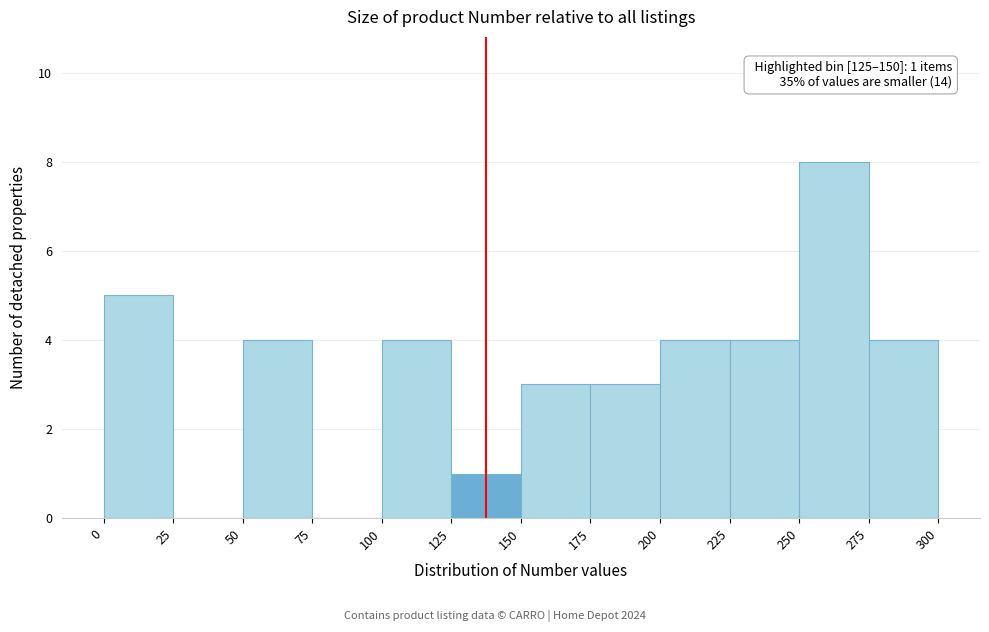

Over which range of the x-axis is the bar tallest?

250 to 275